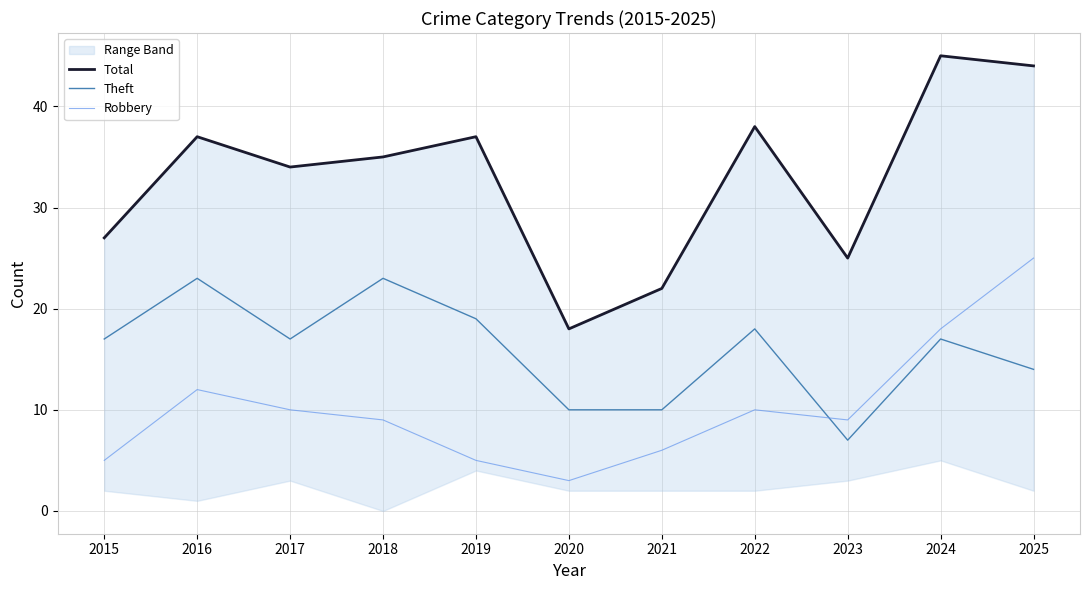

True or false: Theft has a value of 19 at 2019.

True